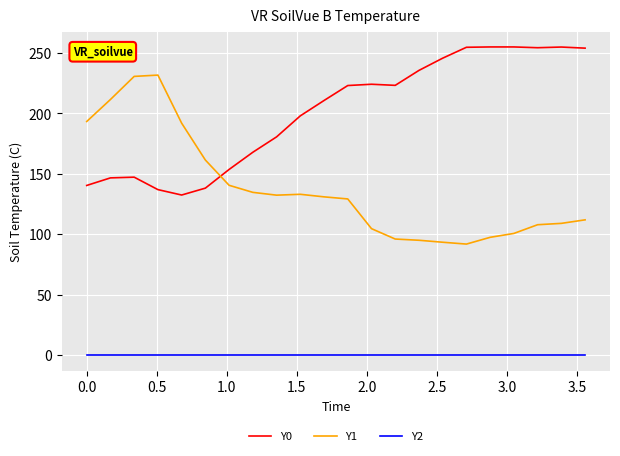

Which series has the largest total across all categories?

Y0